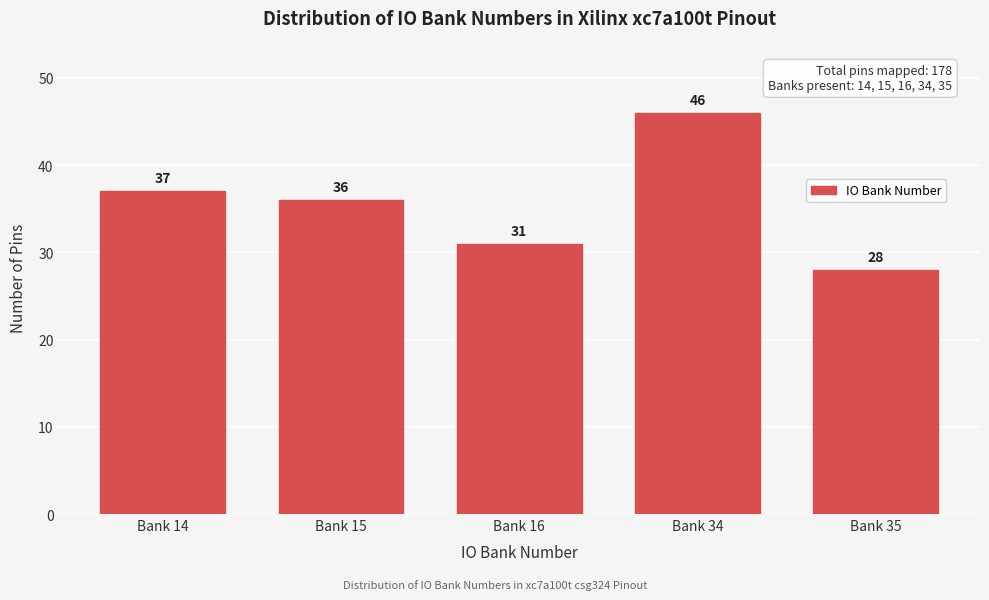

Reading right to left, list all the values displayed in this chart.

28	46	31	36	37